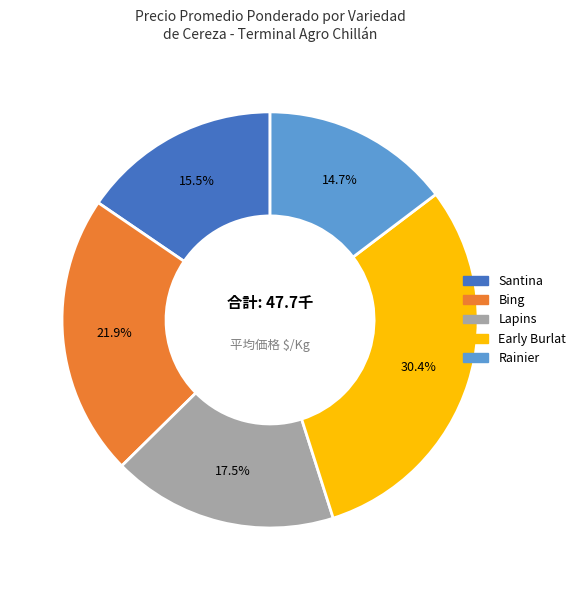

What is the smallest slice in the pie chart?

Rainier